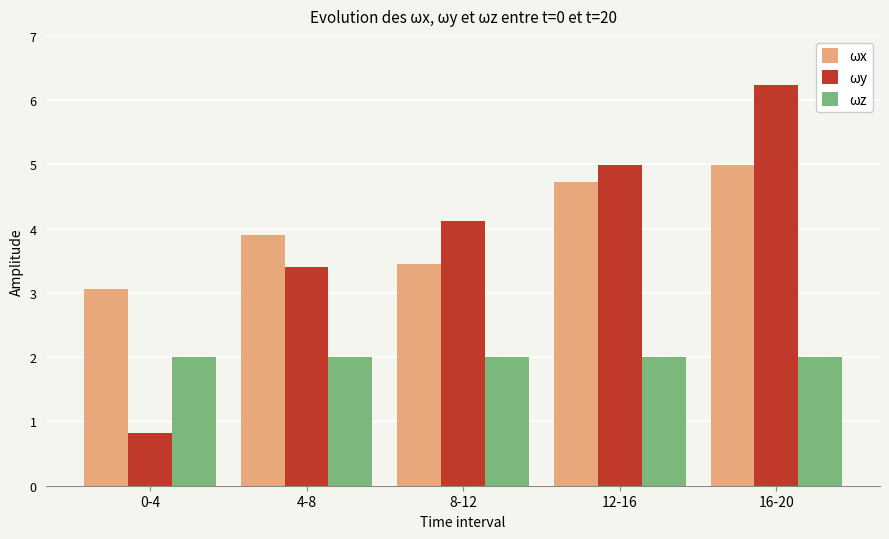

Which series changed the most between 0-4 and 8-12?

ωy